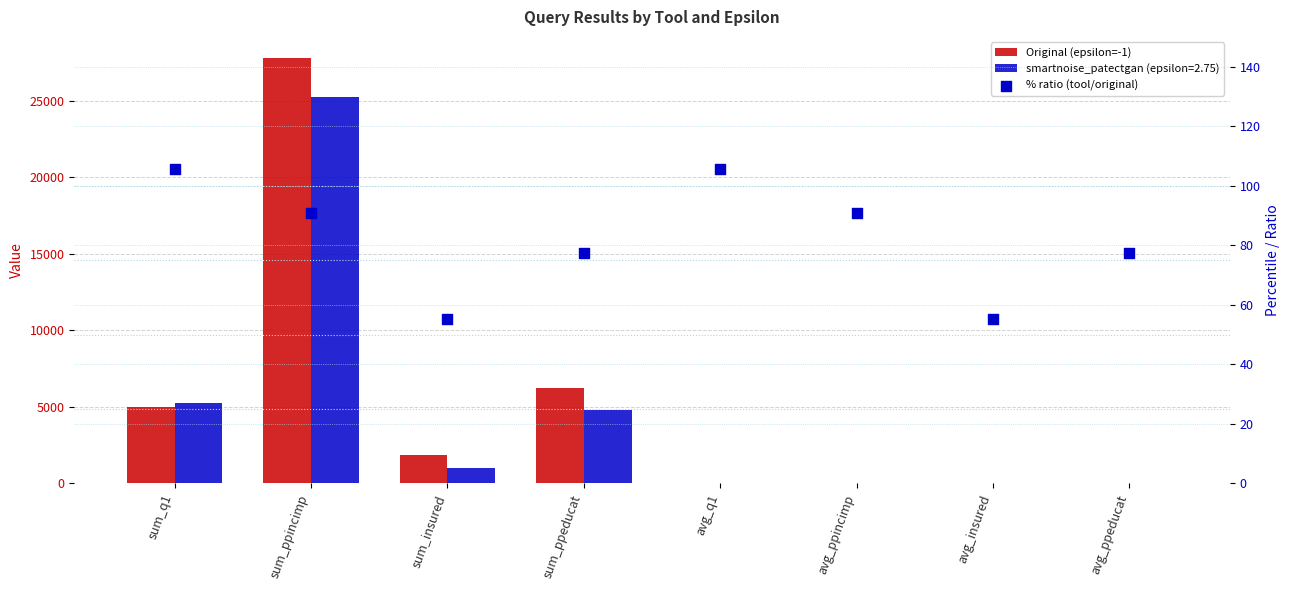

Which series has the largest total across all categories?

Original (epsilon=-1)